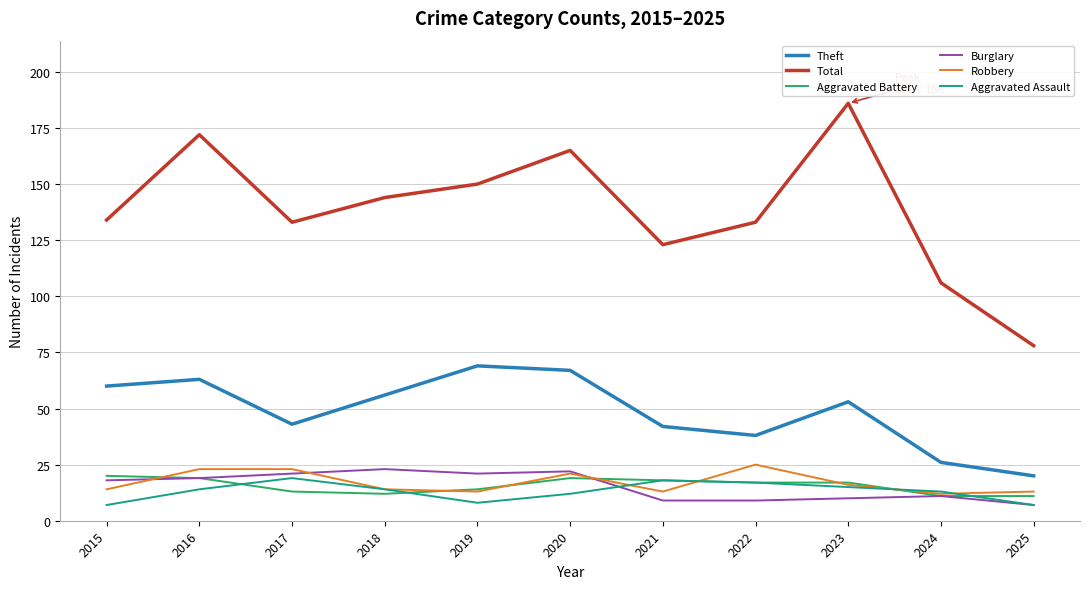

True or false: Aggravated Assault and Aggravated Battery intersect in this chart.

True